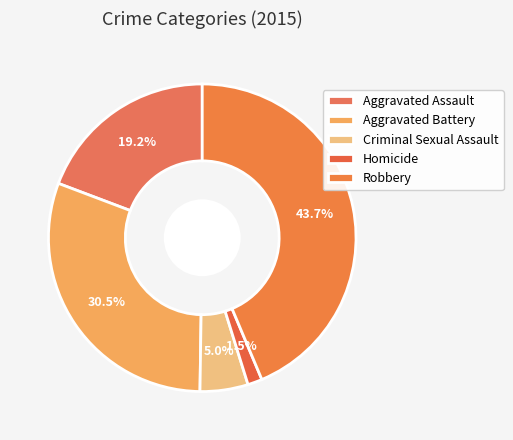

What is the smallest slice in the pie chart?

Homicide